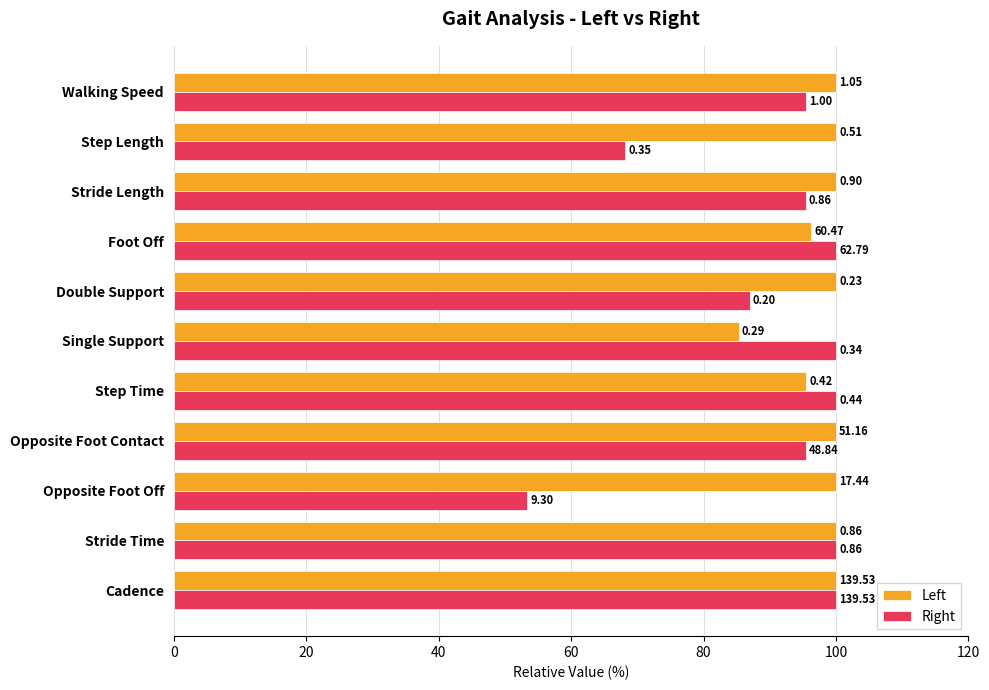

Rank the series by their maximum value, from highest to lowest.

Left, Right